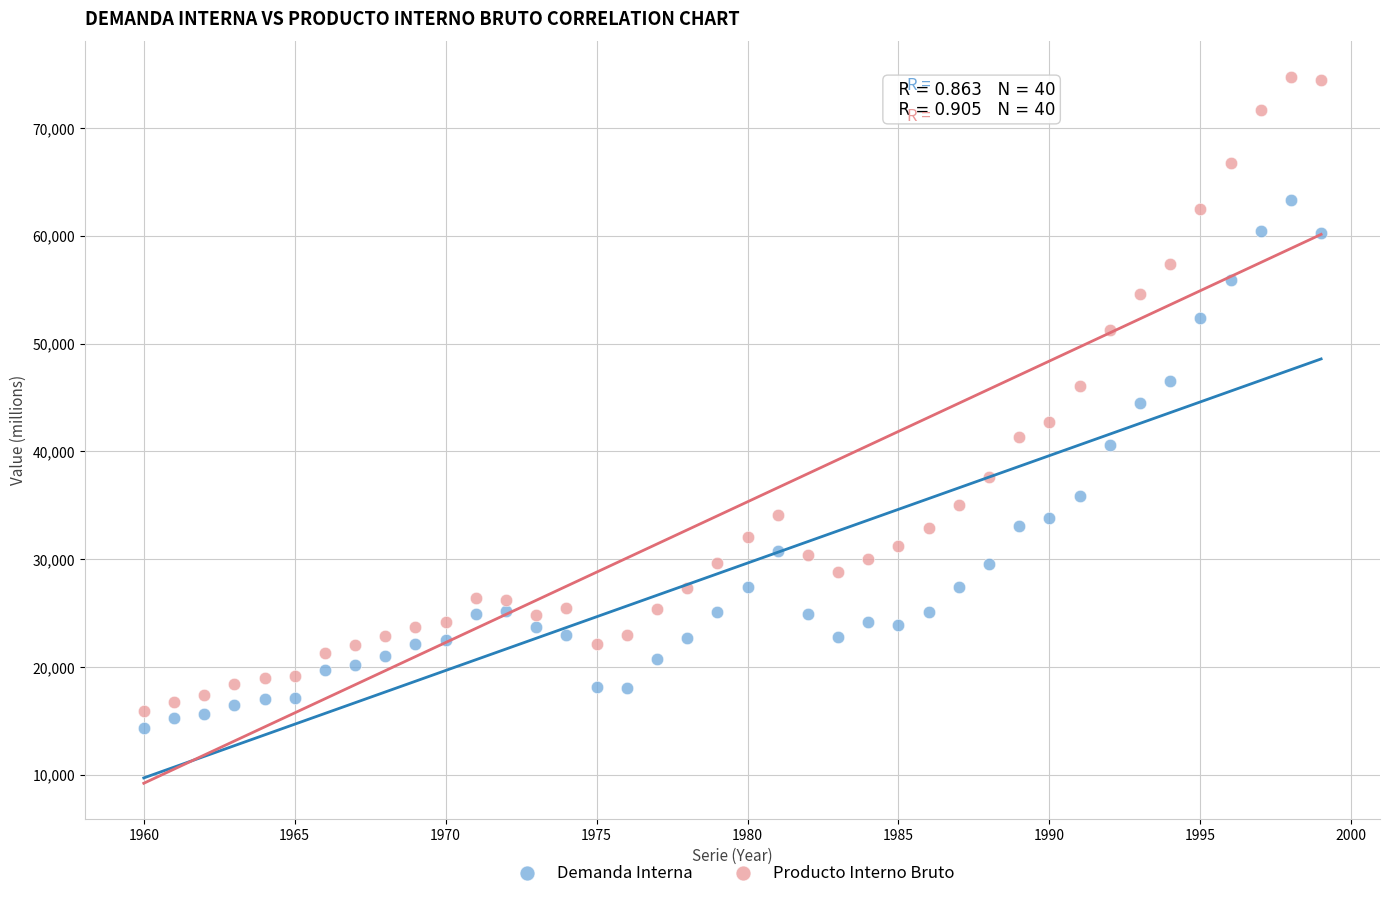

Across all data points, what is the range of Y values (max minus min)?

60383